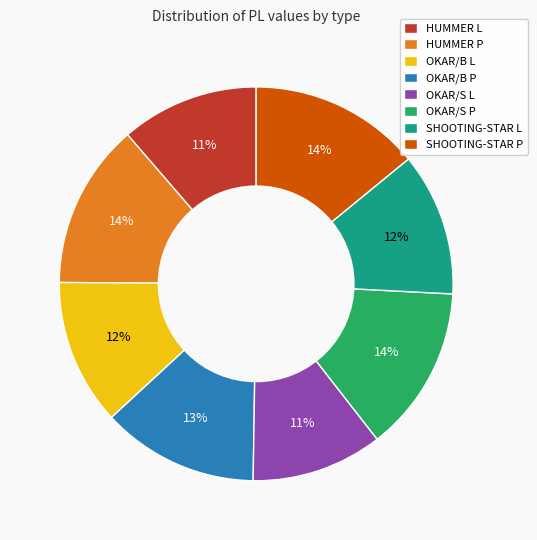

What percentage is the HUMMER L slice, to the nearest percent?

11%